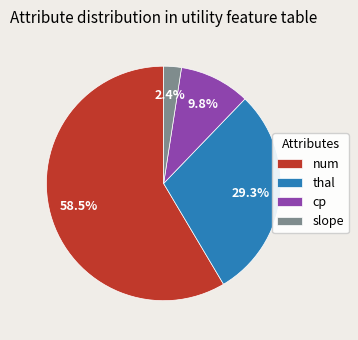

Is there any slice that represents more than half of the pie?

Yes